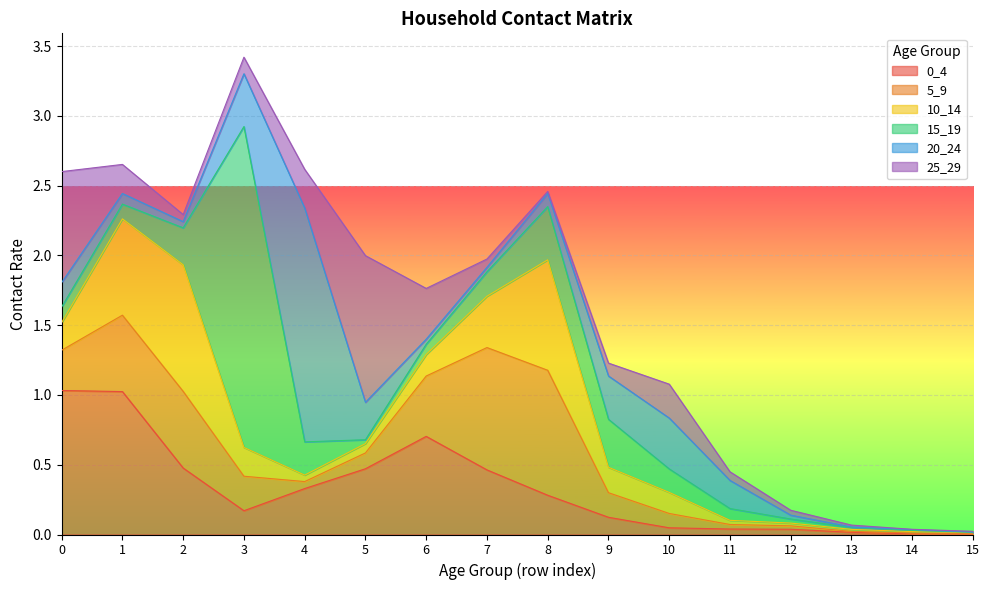

What is the total value across all series at 3?

3.4